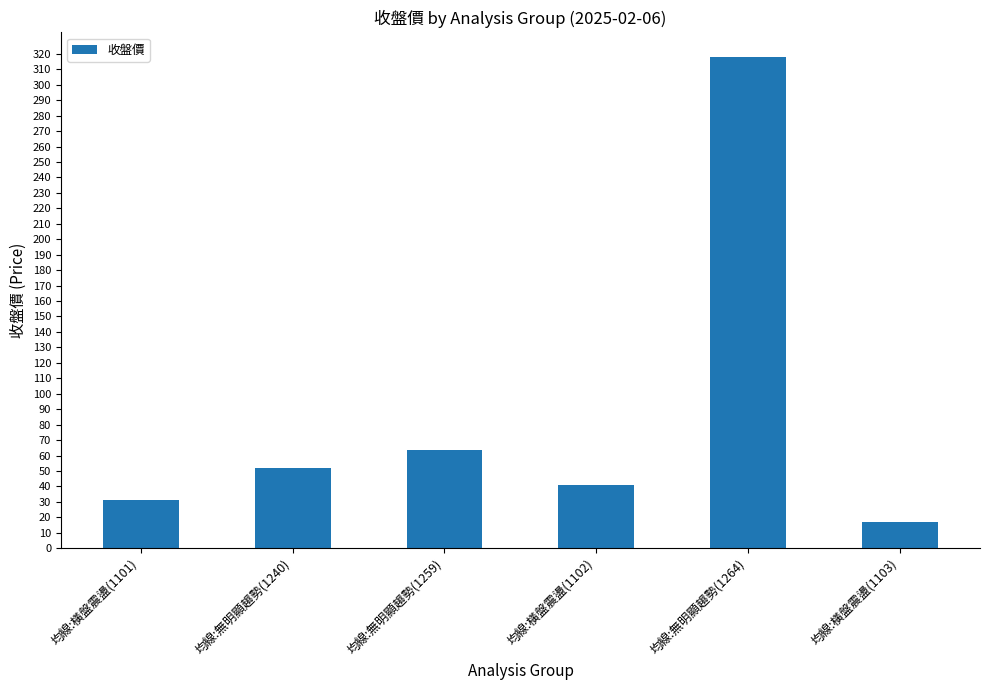

True or false: the data shows 6.7 at 均線:橫盤震盪(1103).

False